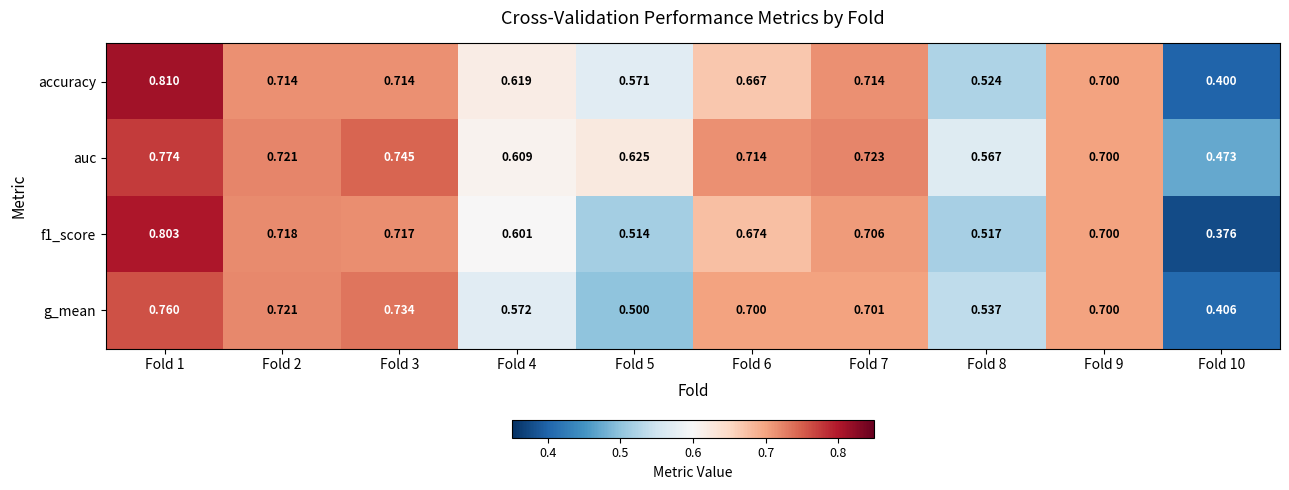

Rank the series at Fold 10 from lowest to highest value.

f1_score, accuracy, g_mean, auc